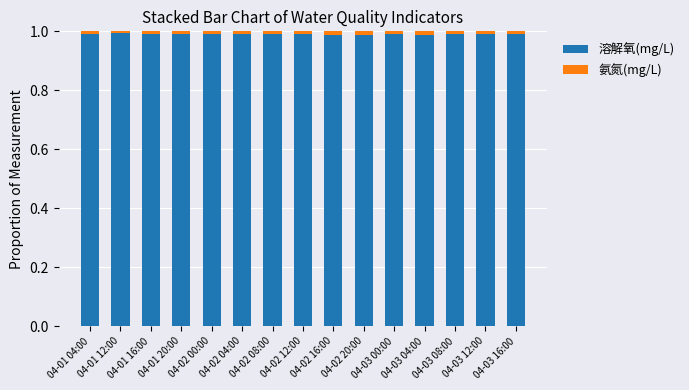

What is the sum of all 溶解氧(mg/L) values?

14.9